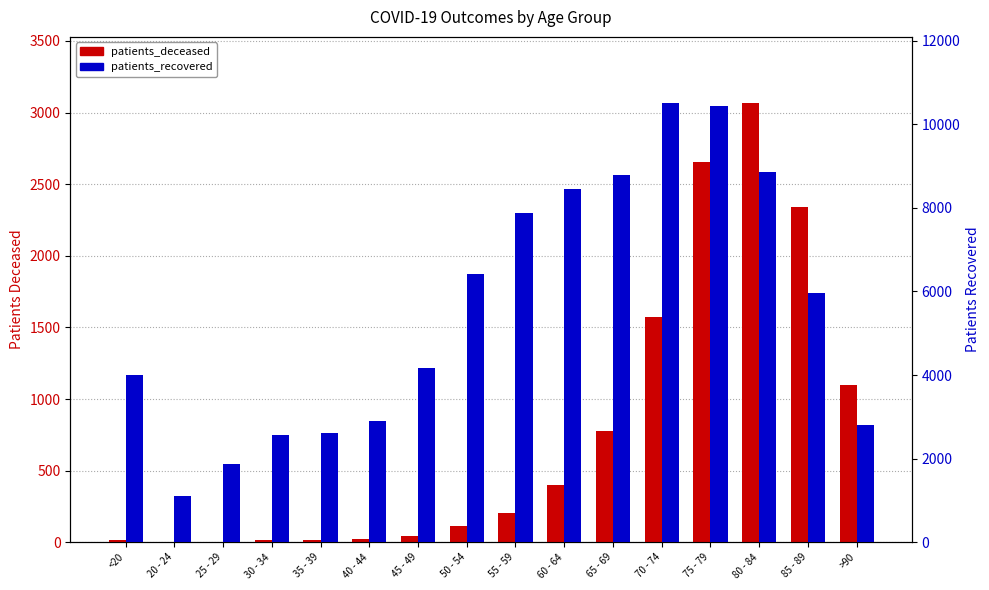

The patients_deceased series shows 622 at >90. True or false?

False